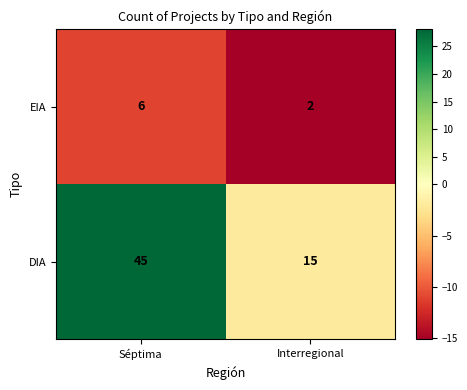

True or false: DIA has a value of 28 at Séptima.

False